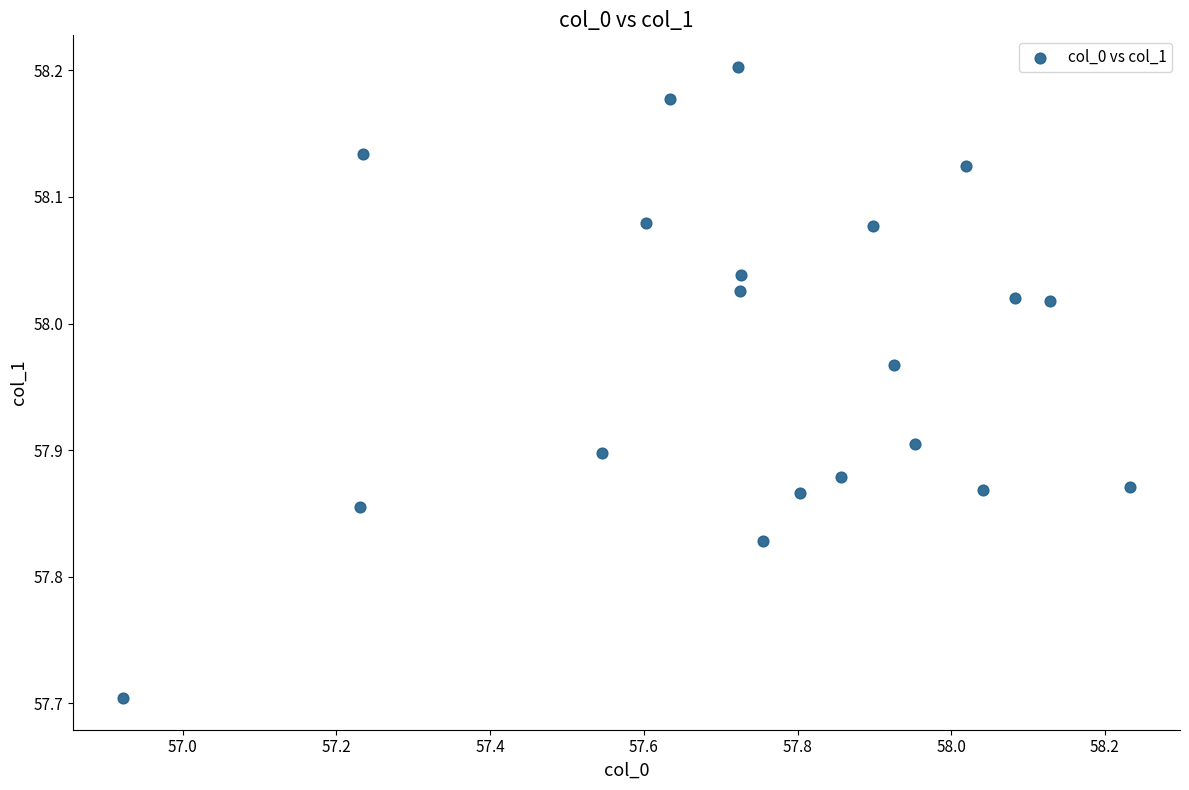

What Y value in the scatter plot is closest to 57?

57.7